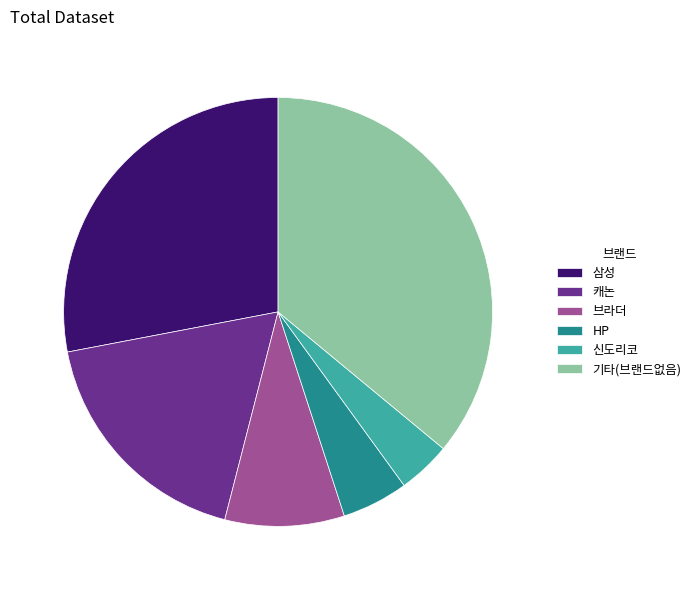

Combined, do 신도리코 and 캐논 account for over 50%?

No